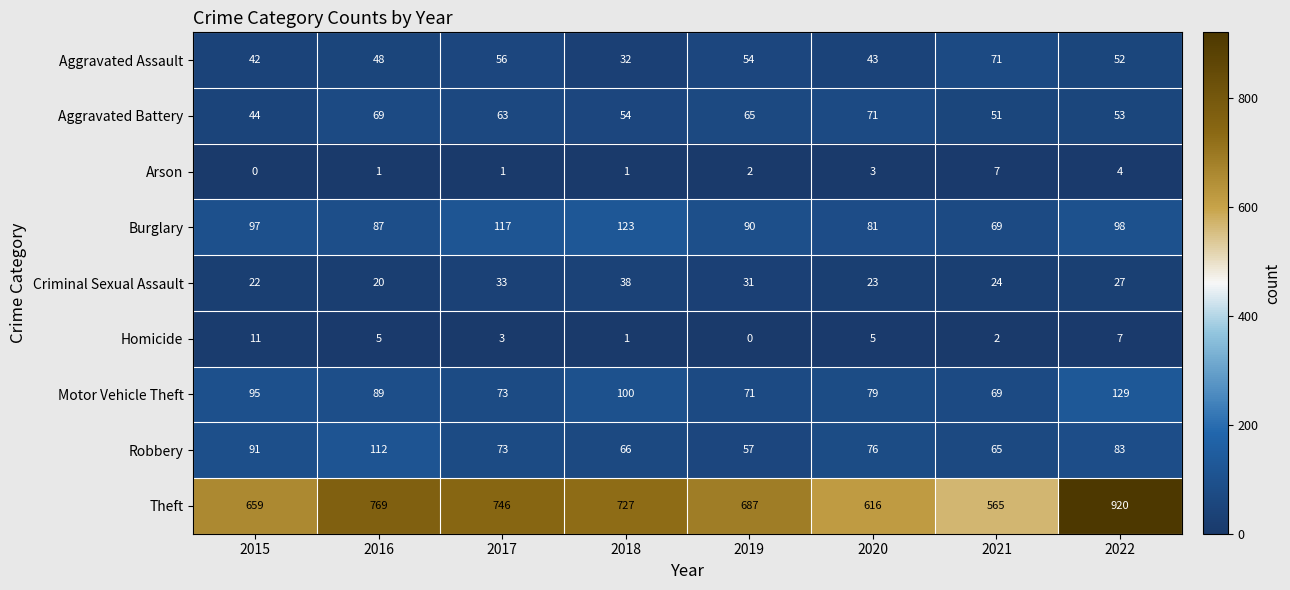

Where does the Theft series first go above 727?

2016